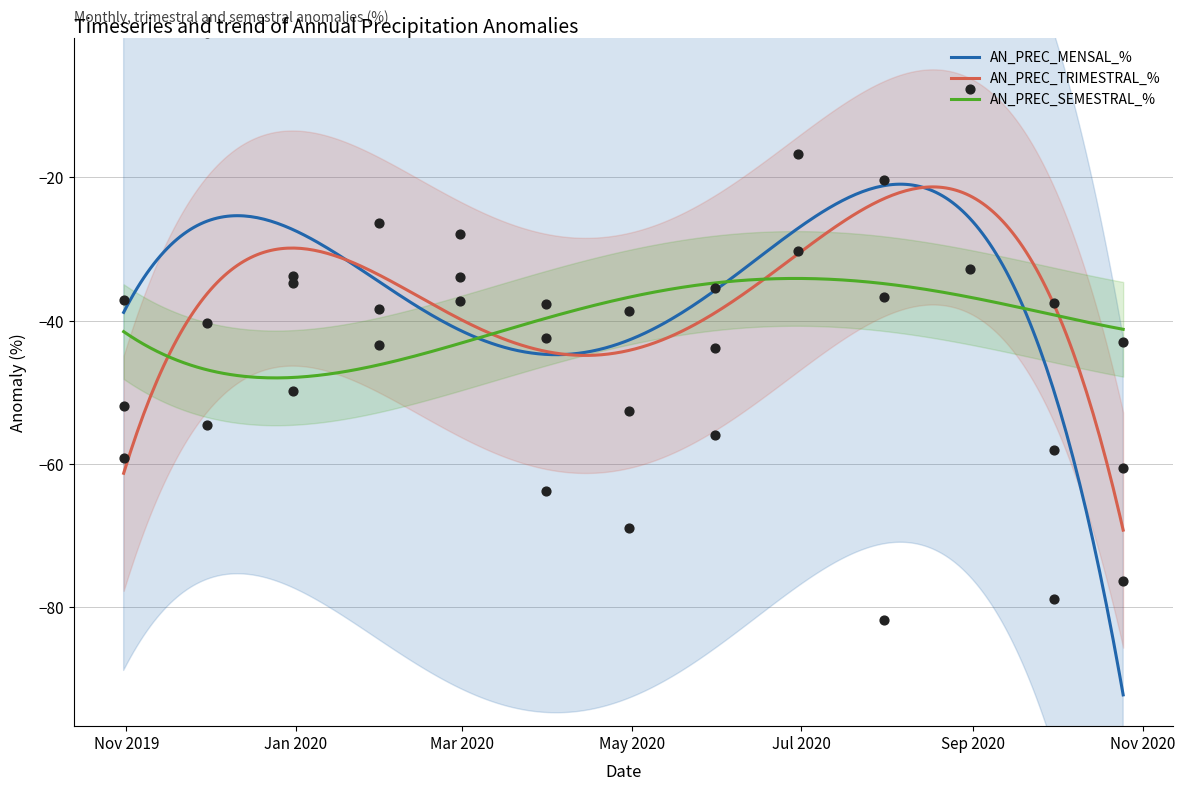

What are all the series names shown in the legend?

AN_PREC_MENSAL_%, AN_PREC_TRIMESTRAL_%, AN_PREC_SEMESTRAL_%